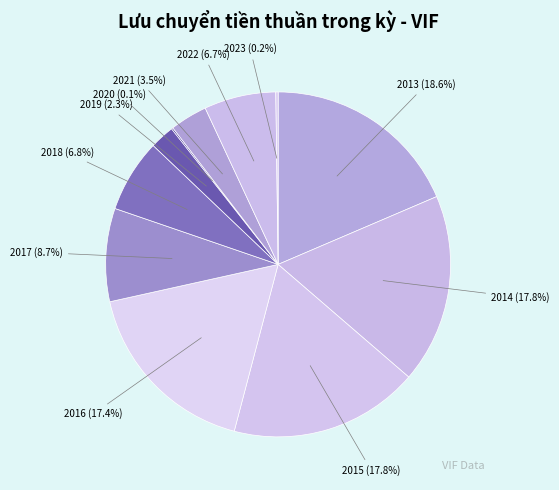

To the nearest percent, what is the average slice percentage?

9%